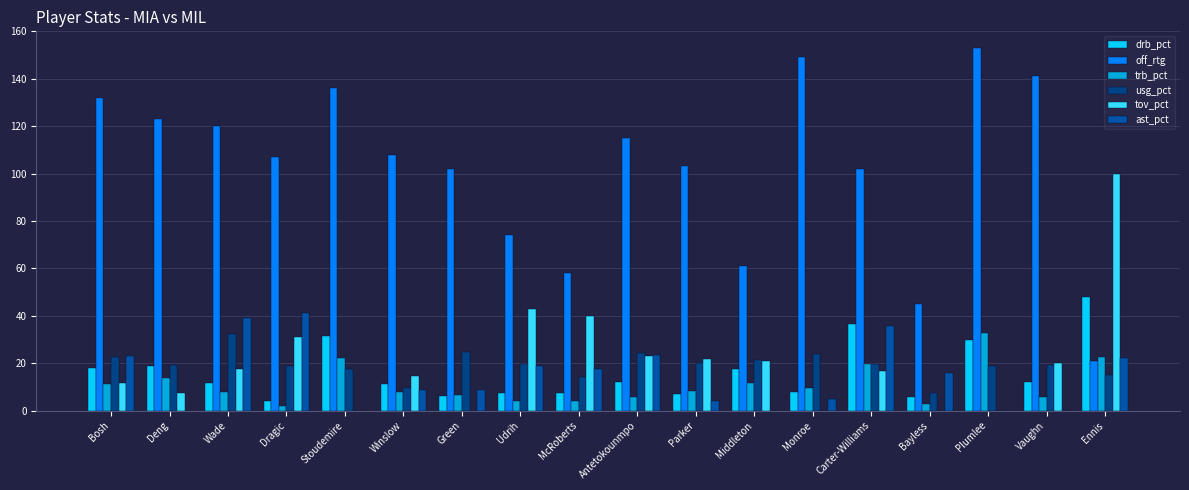

What is the greatest value displayed?

153.0